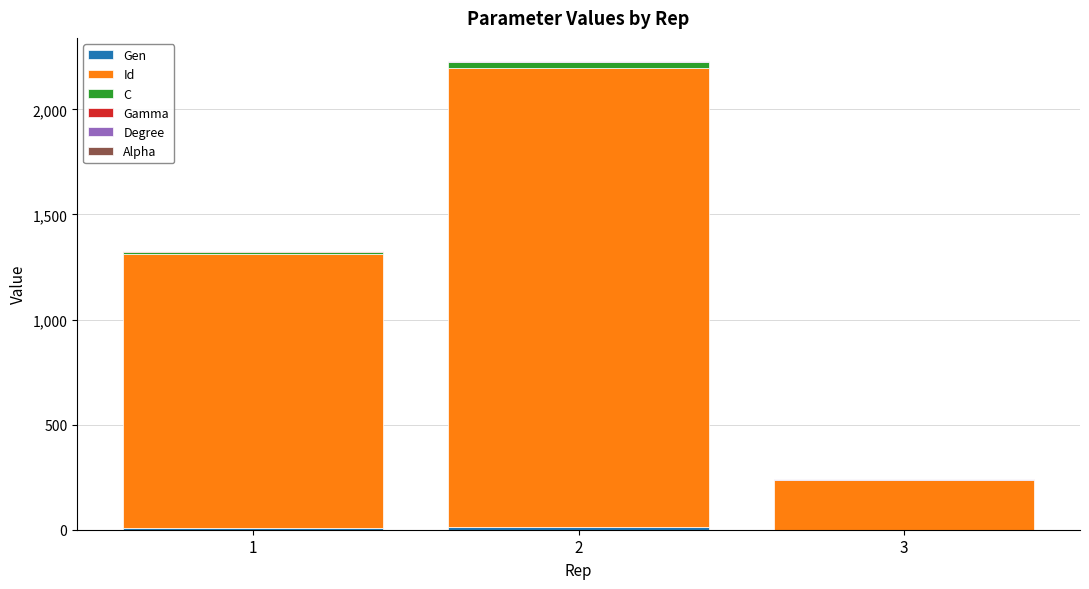

What is the difference between the Id values at 1 and 2?

882.0